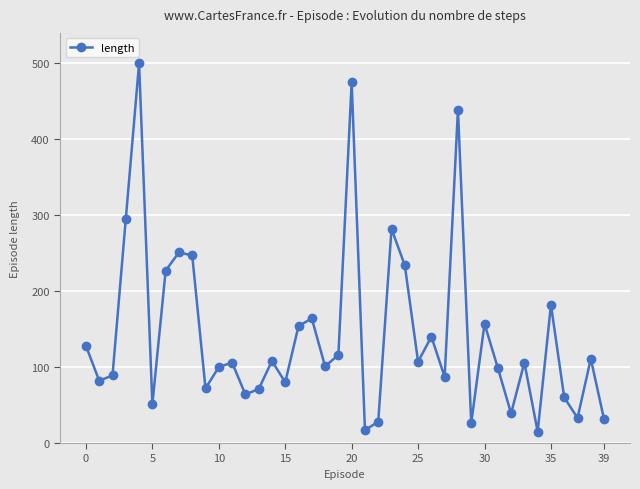

What is the greatest value displayed?

500